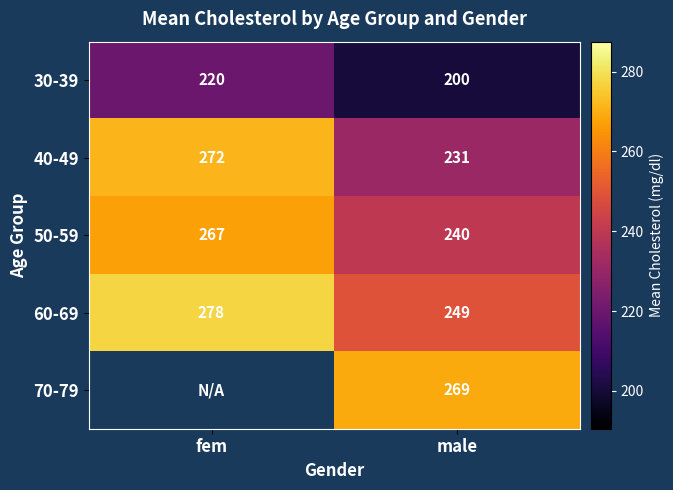

Rank the categories by 40-49 value from highest to lowest.

fem, male